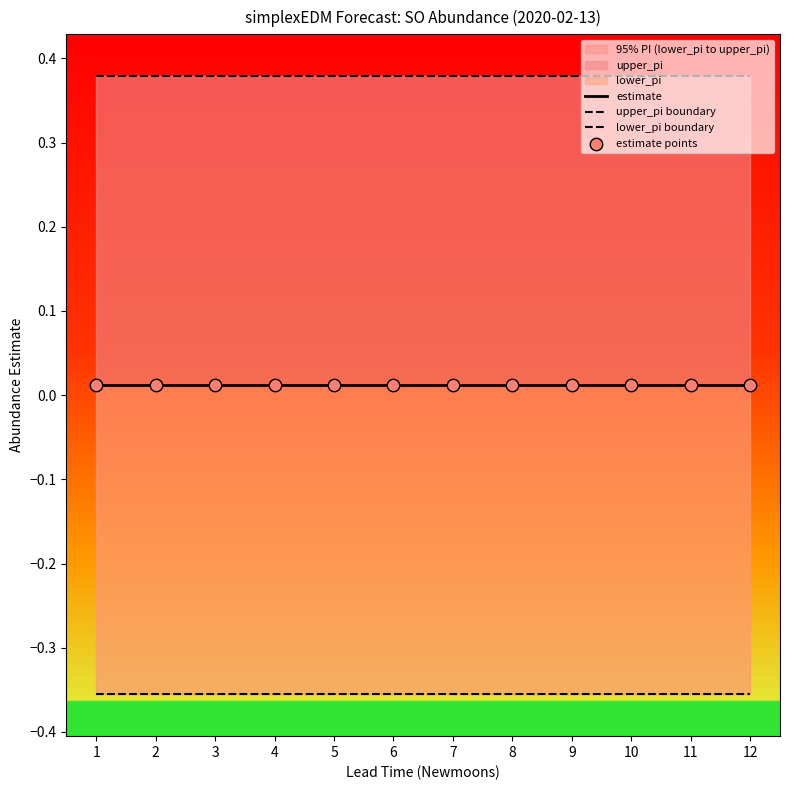

Which series reaches the minimum Y coordinate?

lower_pi boundary